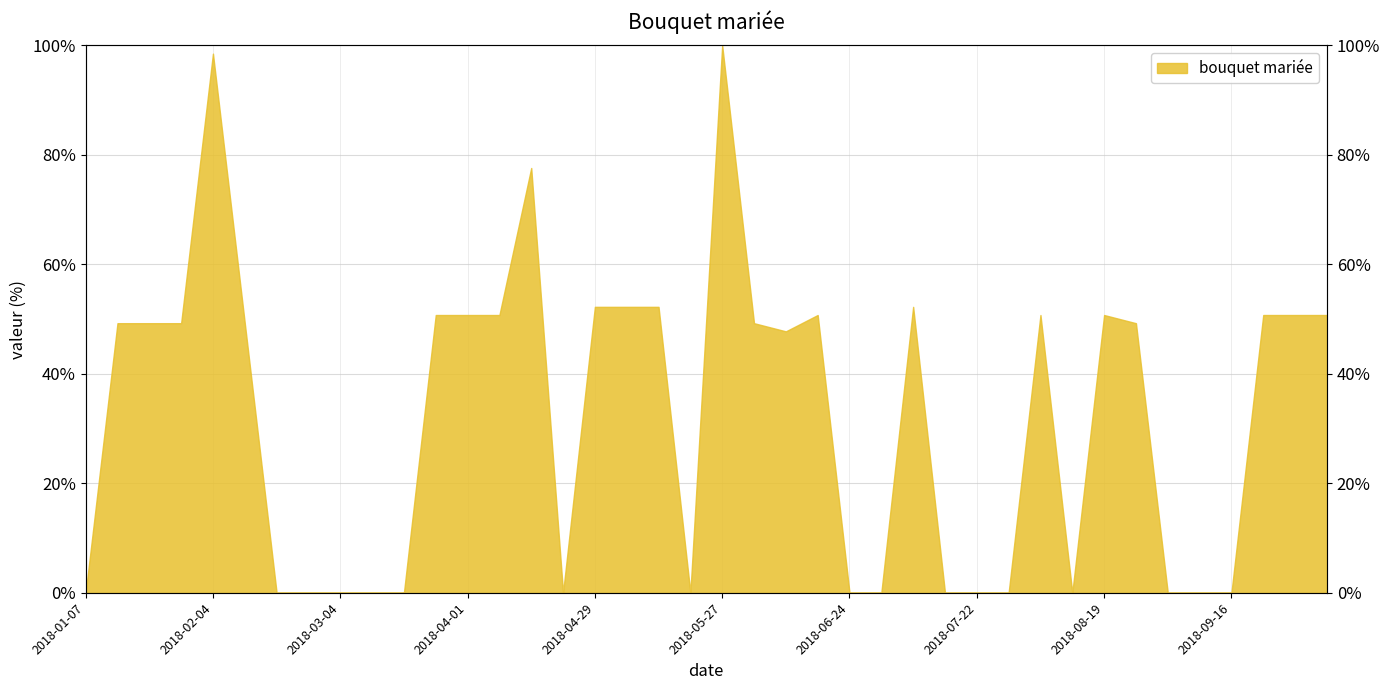

Count the number of data series in this chart.

1